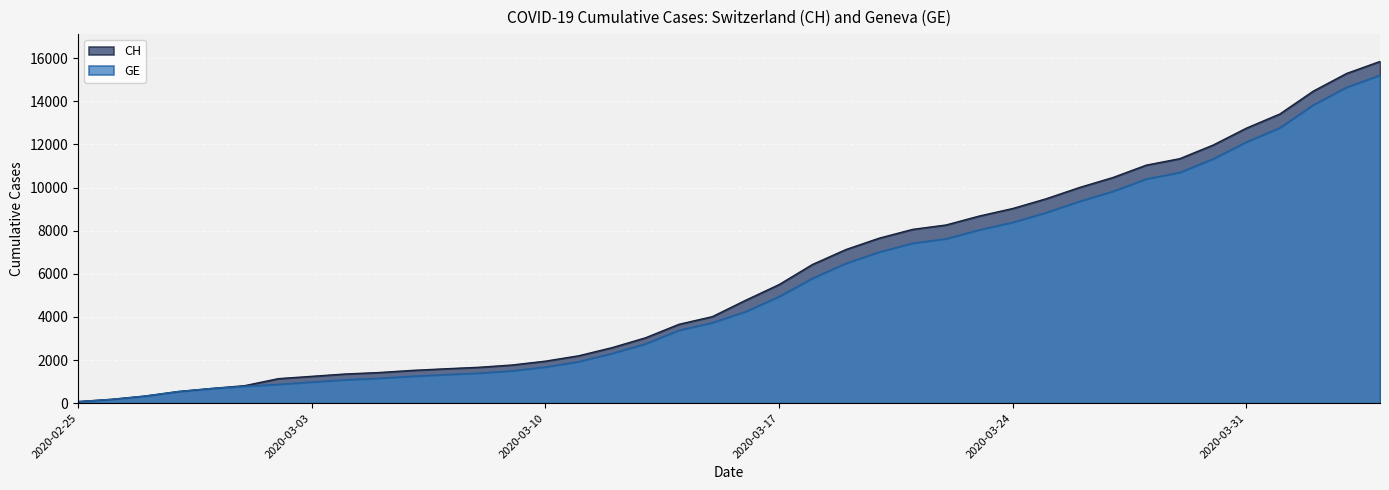

Which series changed the most between 2020-03-06 and 2020-04-01?

CH